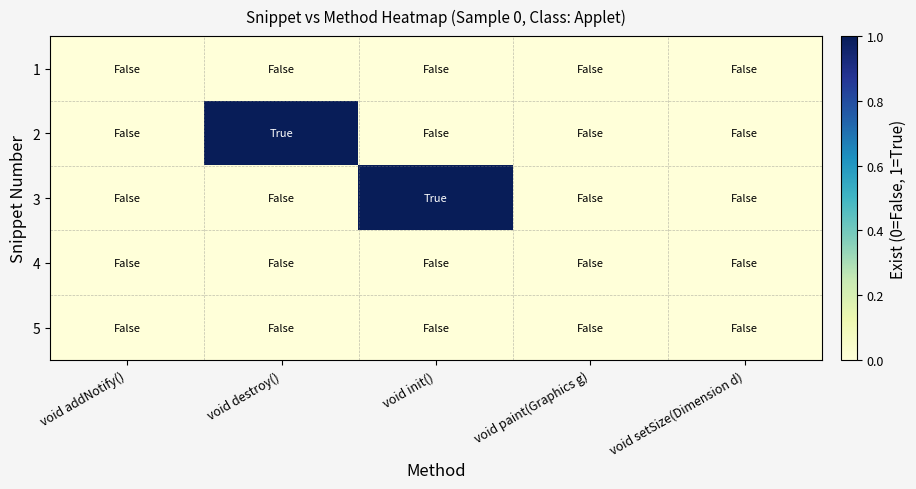

Reading left to right, transcribe all the data shown in this chart.

1: void addNotify()=0	void destroy()=0	void init()=0	void paint(Graphics g)=0	void setSize(Dimension d)=0
2: void addNotify()=0	void destroy()=1	void init()=0	void paint(Graphics g)=0	void setSize(Dimension d)=0
3: void addNotify()=0	void destroy()=0	void init()=1	void paint(Graphics g)=0	void setSize(Dimension d)=0
4: void addNotify()=0	void destroy()=0	void init()=0	void paint(Graphics g)=0	void setSize(Dimension d)=0
5: void addNotify()=0	void destroy()=0	void init()=0	void paint(Graphics g)=0	void setSize(Dimension d)=0